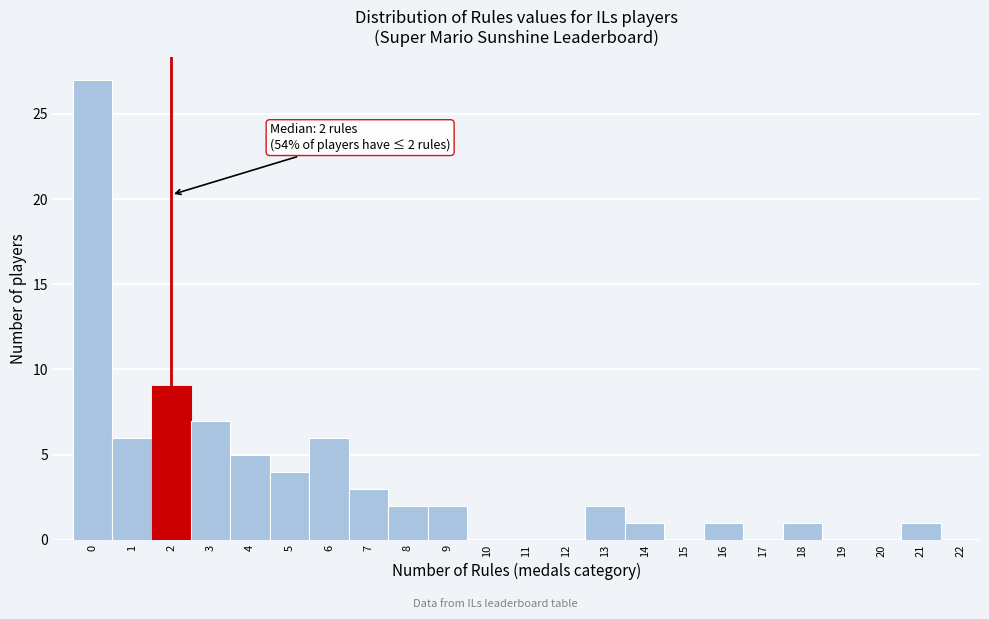

Reading left to right, what are all the values shown in this chart?

0=27	1=6	2=9	3=7	4=5	5=4	6=6	7=3	8=2	9=2	10=0	11=0	12=0	13=2	14=1	15=0	16=1	17=0	18=1	19=0	20=0	21=1	22=0